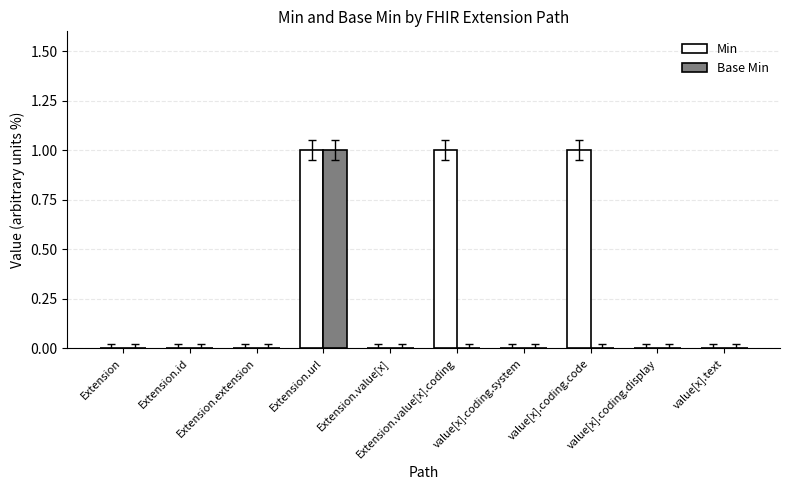

What is the sum of all Base Min values?

1